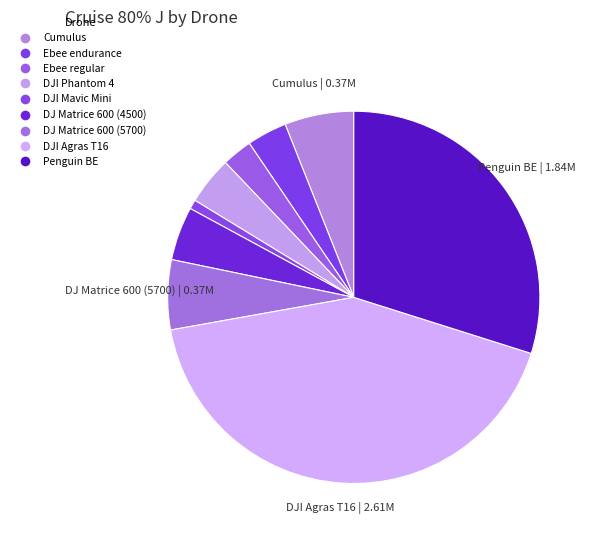

To the nearest percent, what is the difference between the largest and smallest slice percentages?

42%